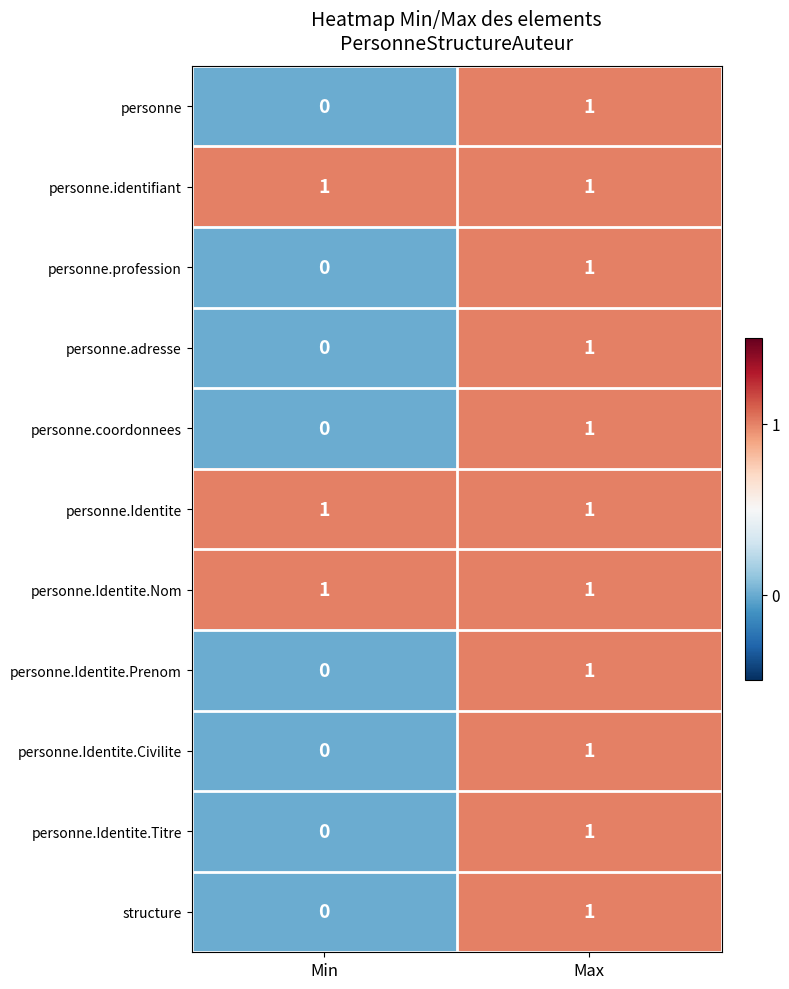

At which label does structure reach its peak?

Max